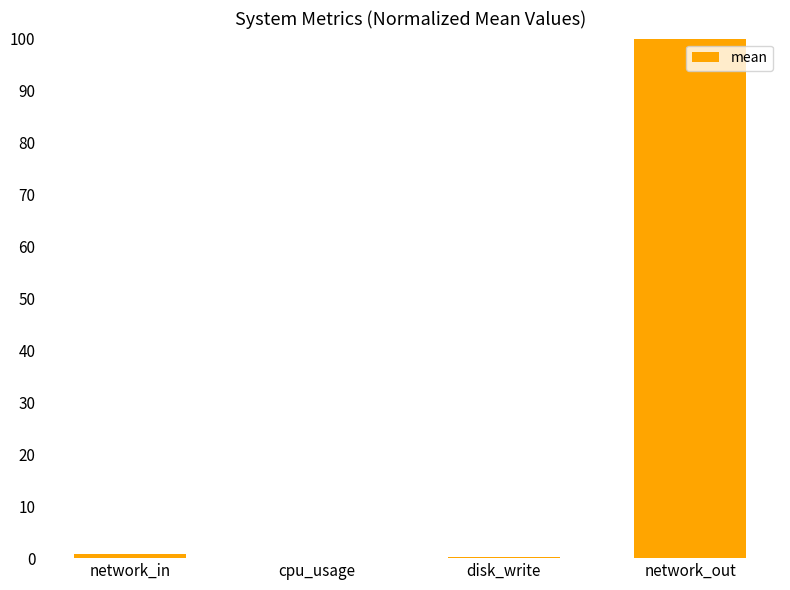

What is the greatest value displayed?

100.0